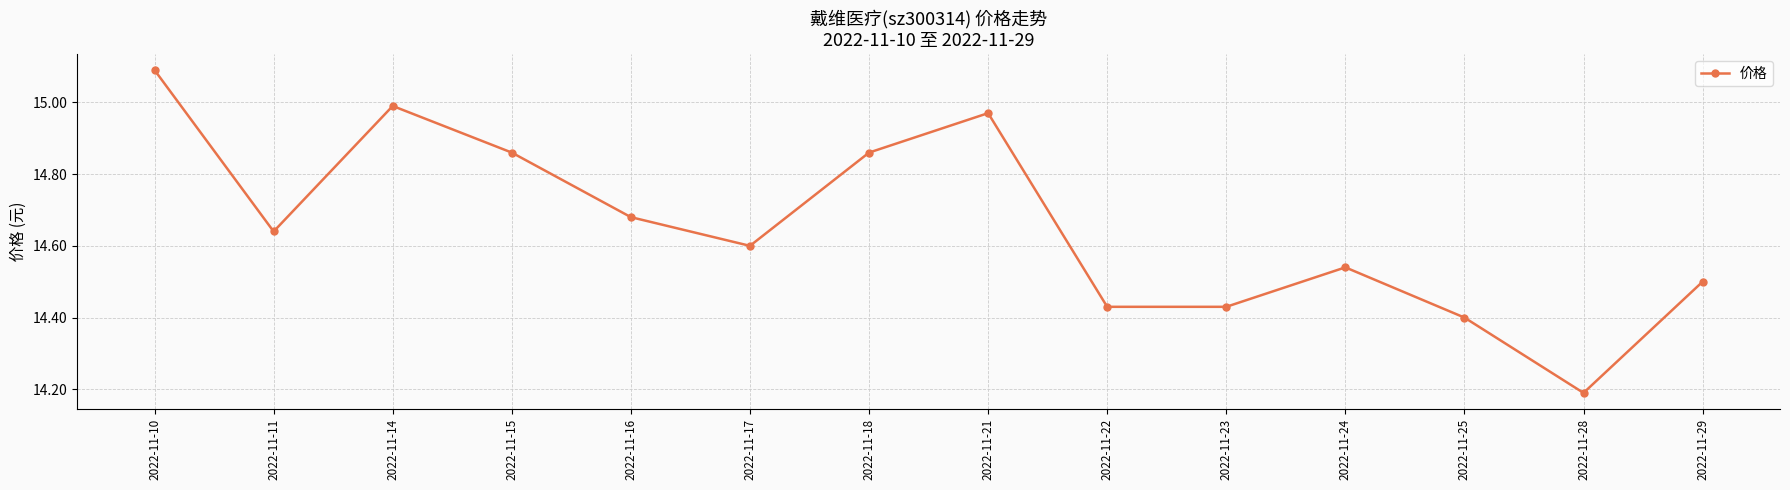

At which category does the chart reach its peak across all series?

2022-11-10